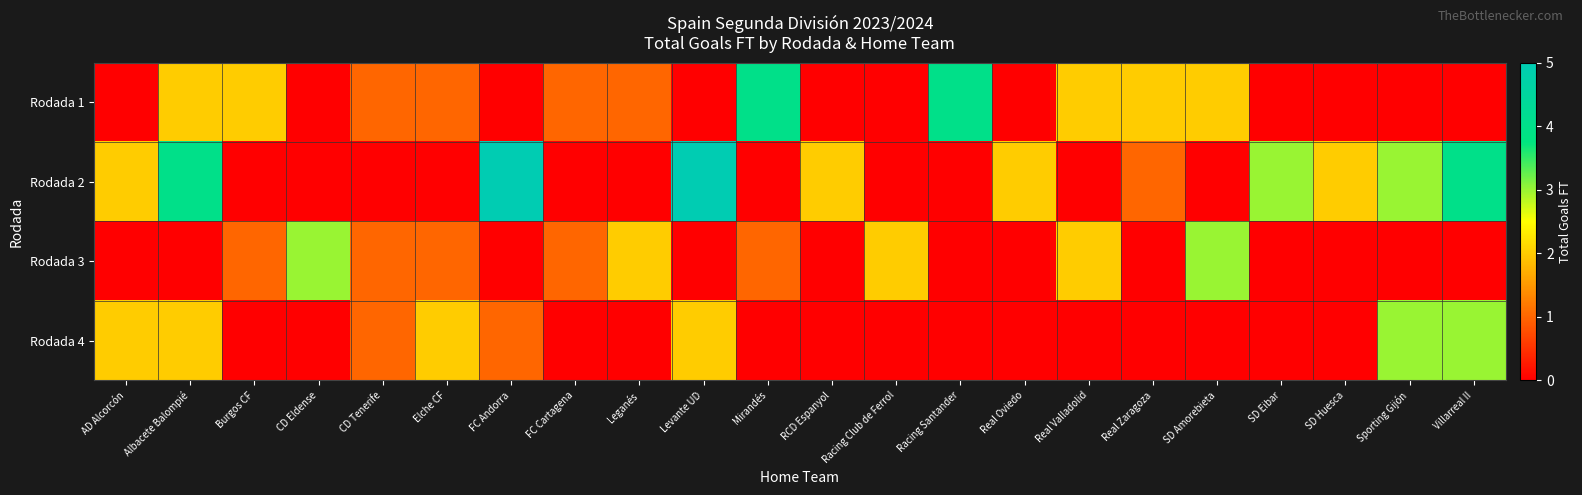

What is the total value across all series at Leganés?

3